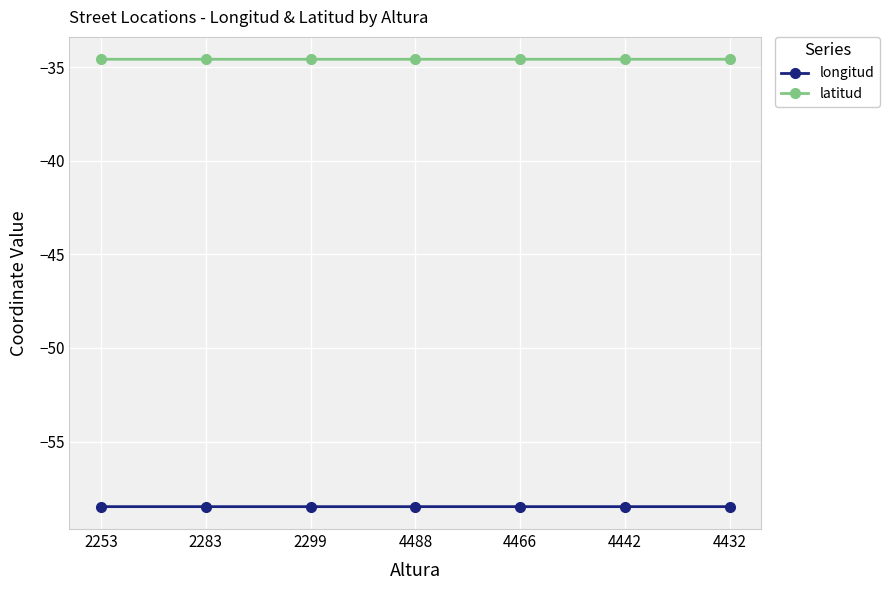

Rank the series by their maximum value, from lowest to highest.

longitud, latitud